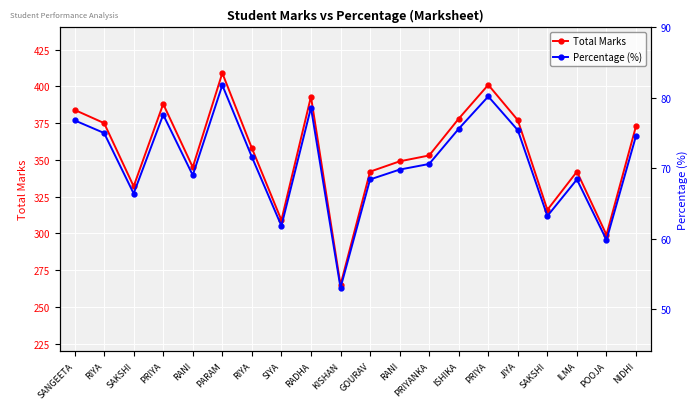

What is the label of the 5th point from the right?

JIYA